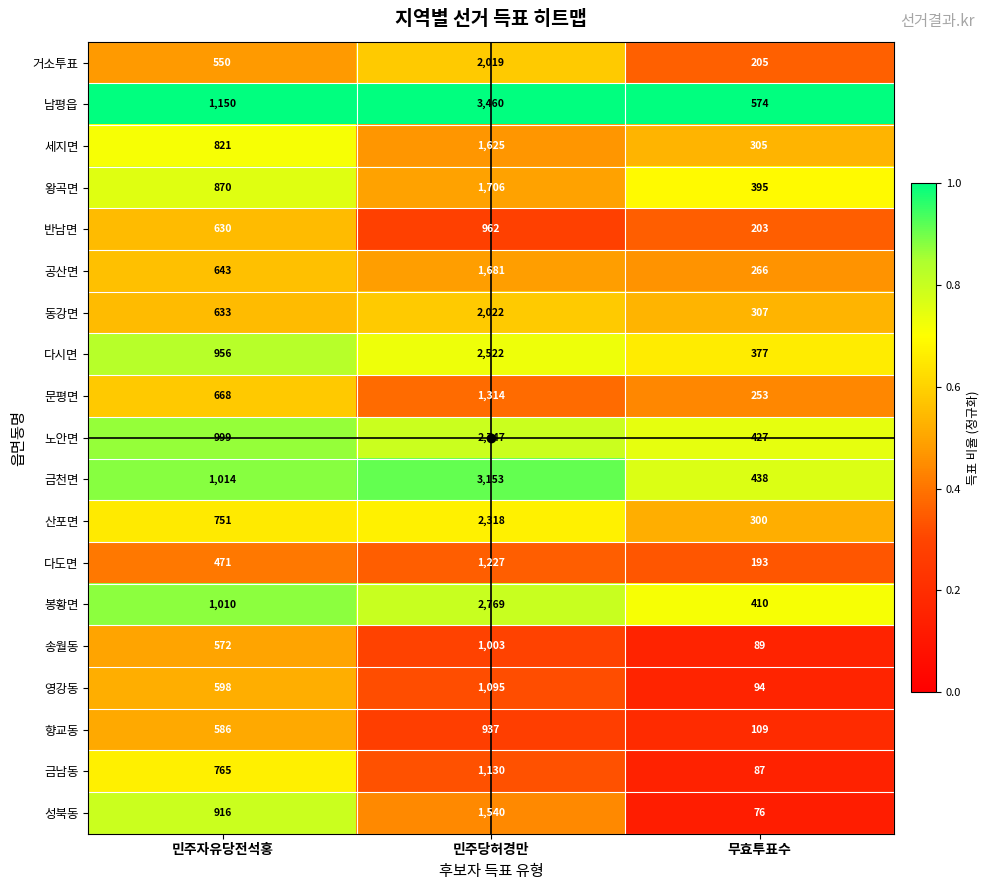

What is the spread (max minus min) of values at 민주당허경만?

2523